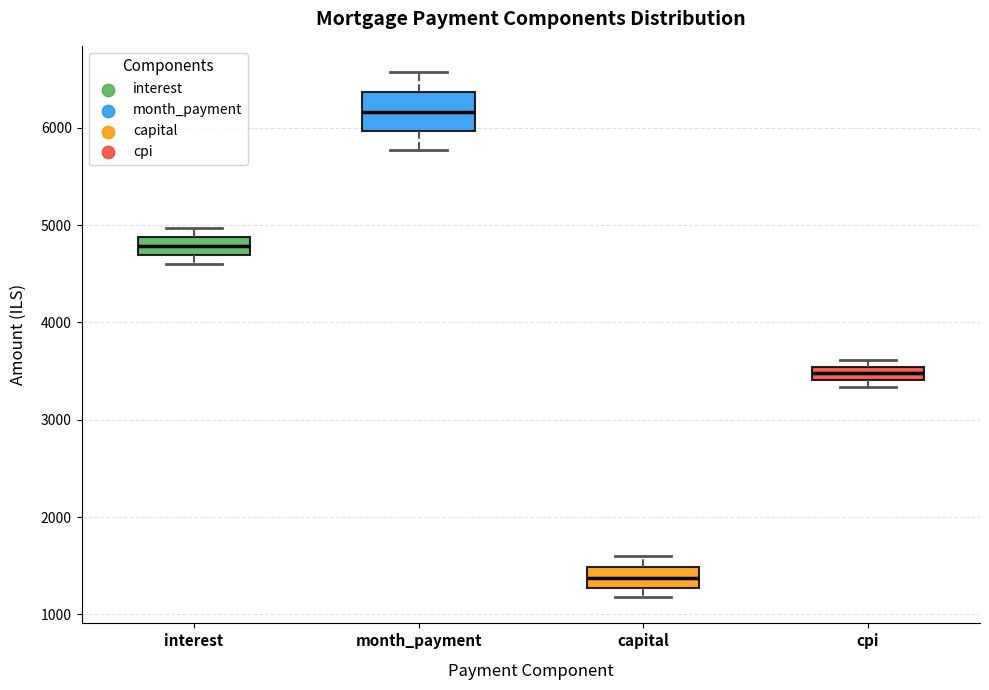

Which box has the highest median line?

month_payment